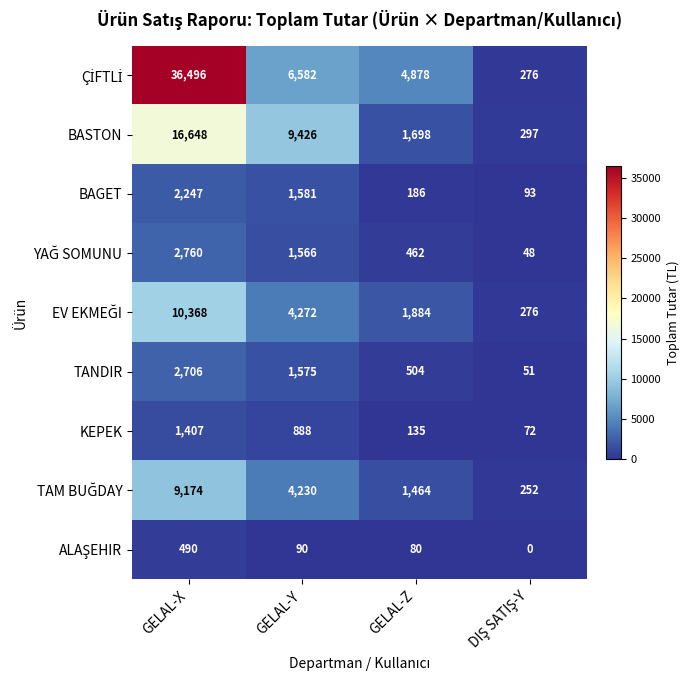

What is the difference between the highest and lowest values at GELAL-X?

36006